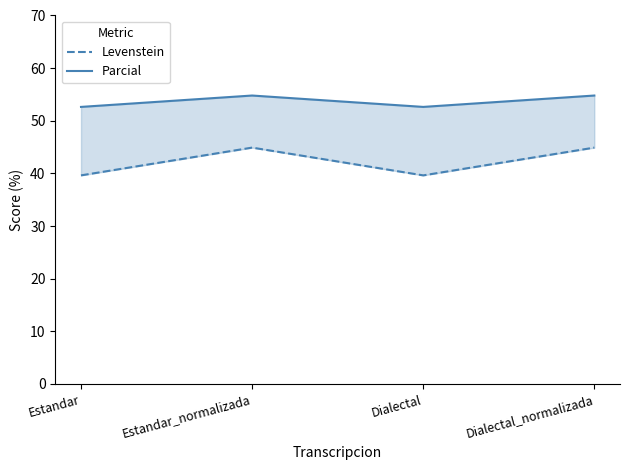

How many data points in Levenstein are less than 44?

2